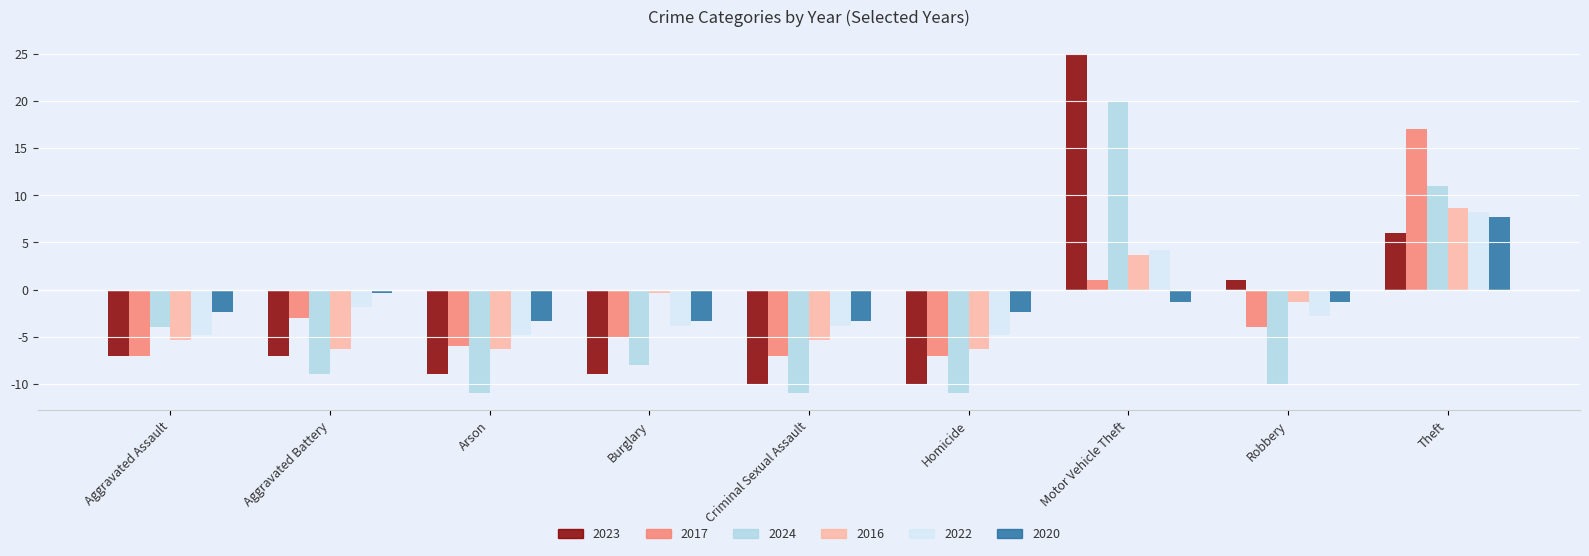

Which category has the highest value across all series?

Motor Vehicle Theft